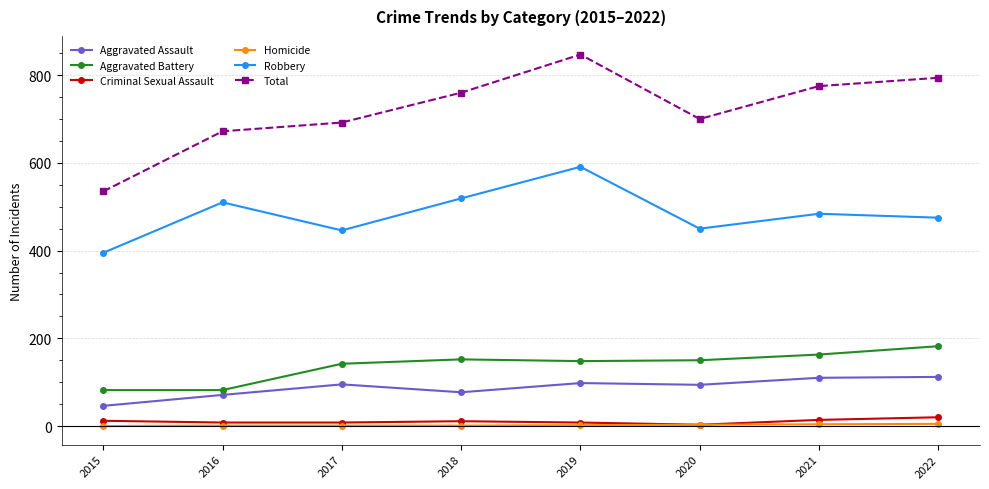

What is the maximum value for Total?

847